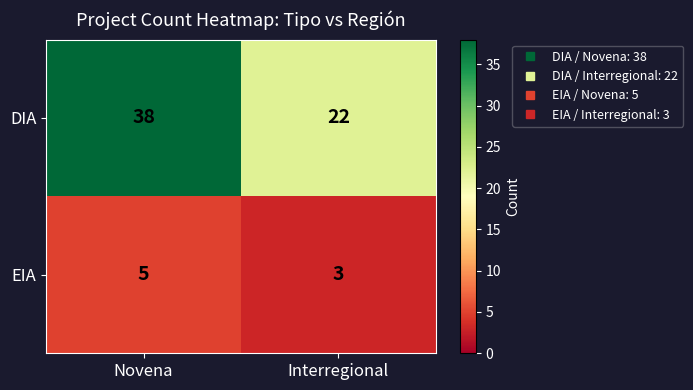

The EIA series shows 5 at Novena. True or false?

True